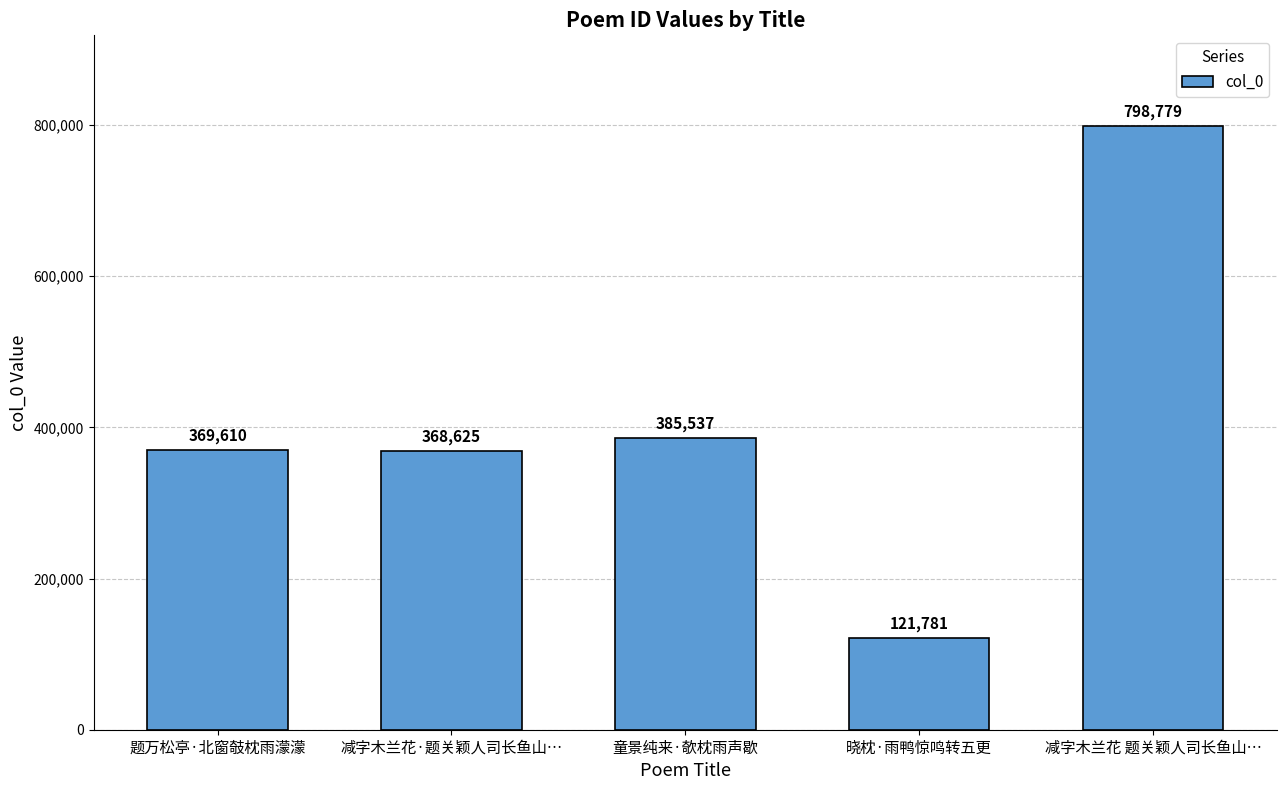

How many values are below 369610?

2